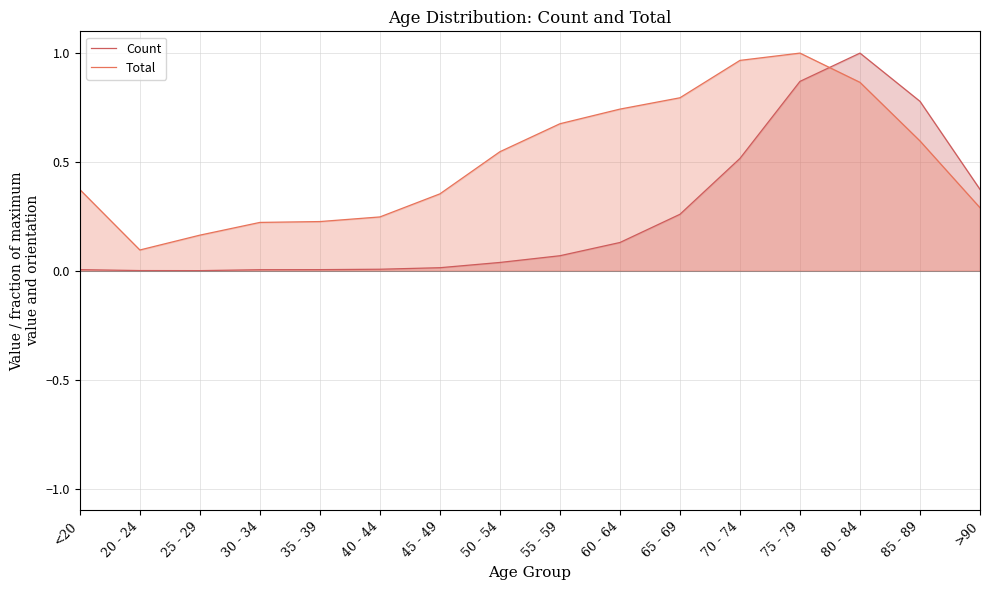

True or false: Total has more than 0 points higher than both neighbors.

True